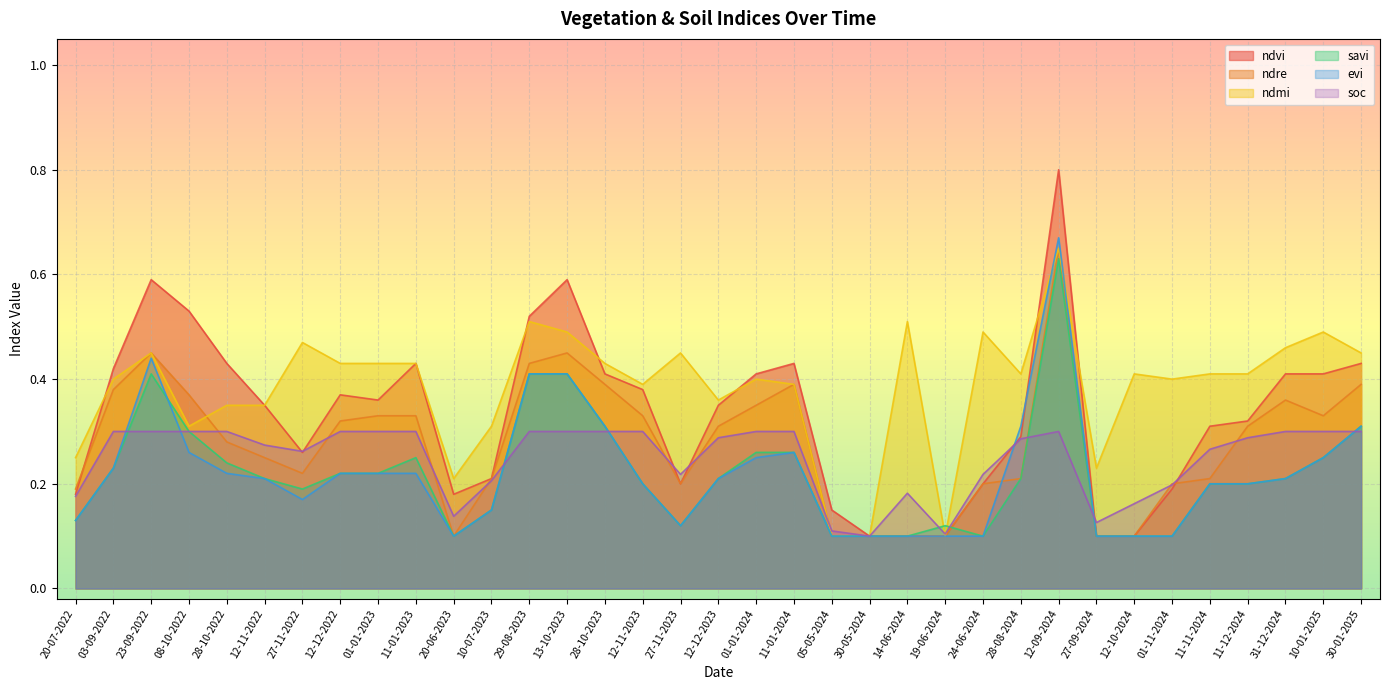

Where do savi and ndvi first cross each other?

19-06-2024 and 24-06-2024